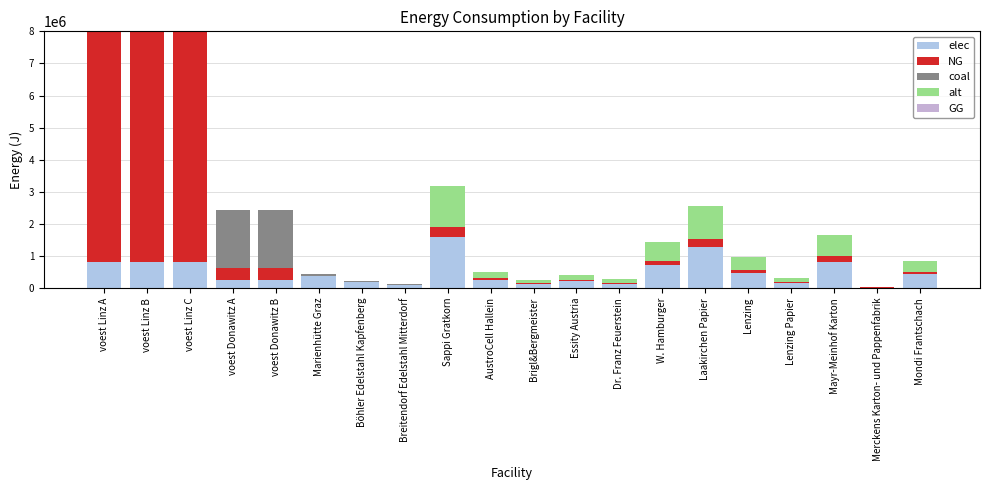

Are the bars horizontal?

No